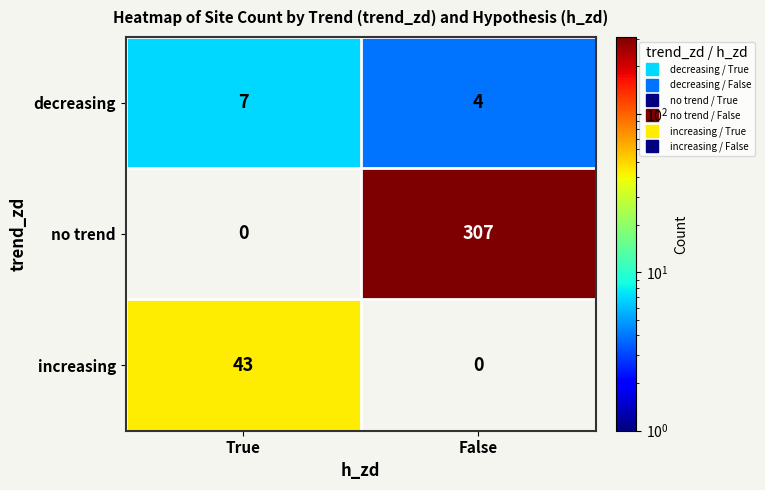

What is the spread (max minus min) of values at True?

43